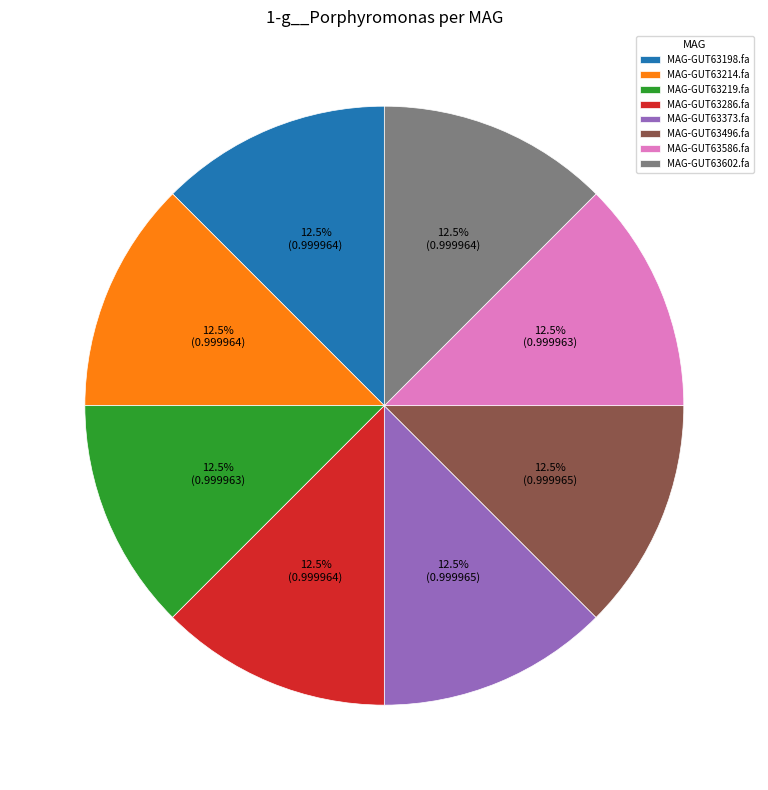

Does any single category account for the majority?

No